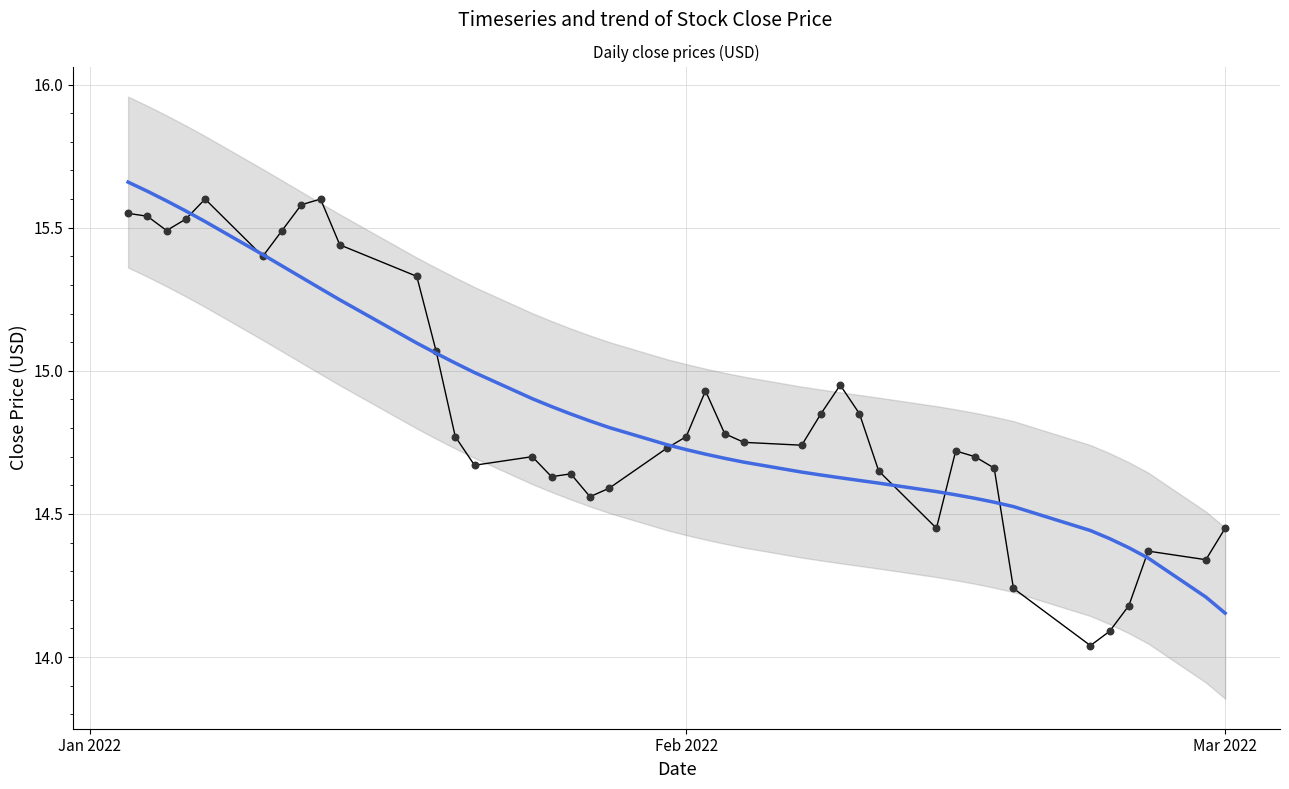

Is the value of Close at 18 greater than the value of Trend at 16?

No